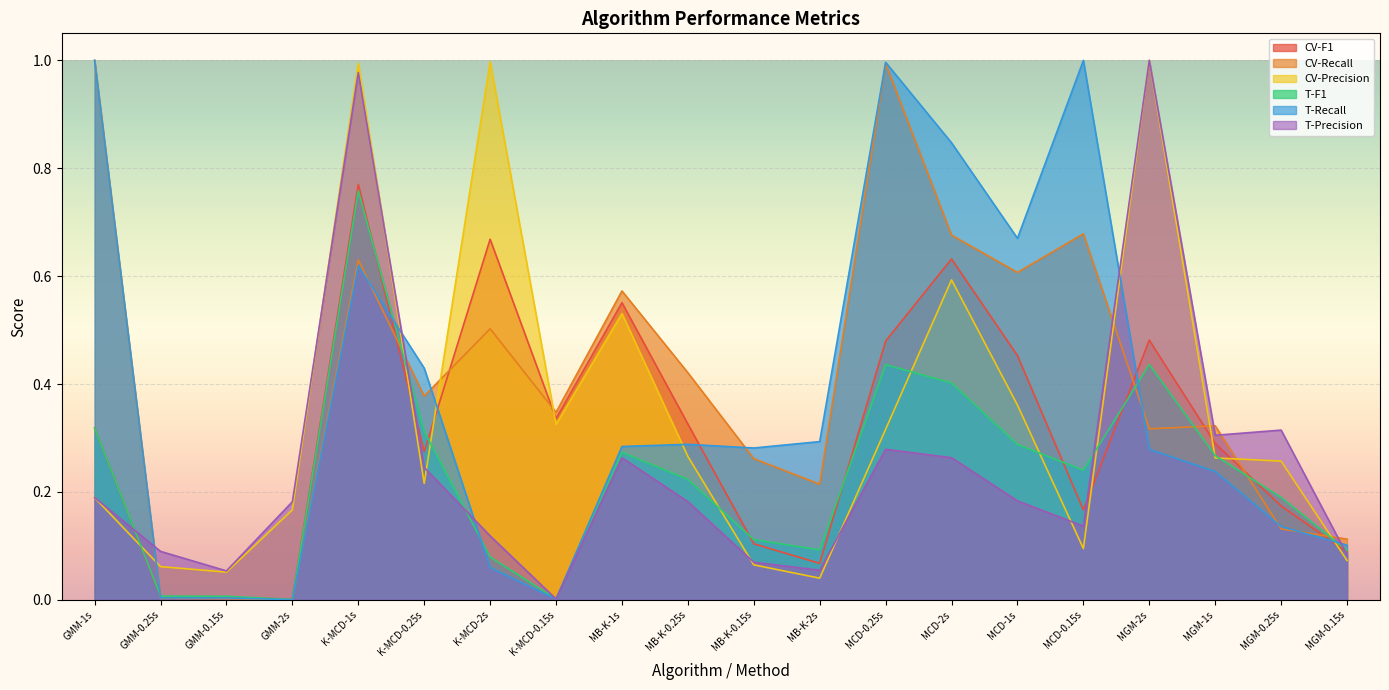

Reading left to right, what are all the values shown in this chart?

CV-F1: GMM-1s=0.3	GMM-0.25s=0.0	GMM-0.15s=0.0	GMM-2s=0.0	K-MCD-1s=0.8	K-MCD-0.25s=0.3	K-MCD-2s=0.7	K-MCD-0.15s=0.3	MB-K-1s=0.6	MB-K-0.25s=0.3	MB-K-0.15s=0.1	MB-K-2s=0.1	MCD-0.25s=0.5	MCD-2s=0.6	MCD-1s=0.5	MCD-0.15s=0.2	MGM-2s=0.5	MGM-1s=0.3	MGM-0.25s=0.2	MGM-0.15s=0.1
CV-Recall: GMM-1s=1.0	GMM-0.25s=0.0	GMM-0.15s=0.0	GMM-2s=0.0	K-MCD-1s=0.6	K-MCD-0.25s=0.4	K-MCD-2s=0.5	K-MCD-0.15s=0.3	MB-K-1s=0.6	MB-K-0.25s=0.4	MB-K-0.15s=0.3	MB-K-2s=0.2	MCD-0.25s=1.0	MCD-2s=0.7	MCD-1s=0.6	MCD-0.15s=0.7	MGM-2s=0.3	MGM-1s=0.3	MGM-0.25s=0.1	MGM-0.15s=0.1
CV-Precision: GMM-1s=0.2	GMM-0.25s=0.1	GMM-0.15s=0.1	GMM-2s=0.2	K-MCD-1s=1.0	K-MCD-0.25s=0.2	K-MCD-2s=1.0	K-MCD-0.15s=0.3	MB-K-1s=0.5	MB-K-0.25s=0.3	MB-K-0.15s=0.1	MB-K-2s=0.0	MCD-0.25s=0.3	MCD-2s=0.6	MCD-1s=0.4	MCD-0.15s=0.1	MGM-2s=1.0	MGM-1s=0.3	MGM-0.25s=0.3	MGM-0.15s=0.1
T-F1: GMM-1s=0.3	GMM-0.25s=0.0	GMM-0.15s=0.0	GMM-2s=0.0	K-MCD-1s=0.8	K-MCD-0.25s=0.3	K-MCD-2s=0.1	K-MCD-0.15s=0.0	MB-K-1s=0.3	MB-K-0.25s=0.2	MB-K-0.15s=0.1	MB-K-2s=0.1	MCD-0.25s=0.4	MCD-2s=0.4	MCD-1s=0.3	MCD-0.15s=0.2	MGM-2s=0.4	MGM-1s=0.3	MGM-0.25s=0.2	MGM-0.15s=0.1
T-Recall: GMM-1s=1.0	GMM-0.25s=0.0	GMM-0.15s=0.0	GMM-2s=0.0	K-MCD-1s=0.6	K-MCD-0.25s=0.4	K-MCD-2s=0.1	K-MCD-0.15s=0.0	MB-K-1s=0.3	MB-K-0.25s=0.3	MB-K-0.15s=0.3	MB-K-2s=0.3	MCD-0.25s=1.0	MCD-2s=0.8	MCD-1s=0.7	MCD-0.15s=1.0	MGM-2s=0.3	MGM-1s=0.2	MGM-0.25s=0.1	MGM-0.15s=0.1
T-Precision: GMM-1s=0.2	GMM-0.25s=0.1	GMM-0.15s=0.1	GMM-2s=0.2	K-MCD-1s=1.0	K-MCD-0.25s=0.2	K-MCD-2s=0.1	K-MCD-0.15s=0.0	MB-K-1s=0.3	MB-K-0.25s=0.2	MB-K-0.15s=0.1	MB-K-2s=0.1	MCD-0.25s=0.3	MCD-2s=0.3	MCD-1s=0.2	MCD-0.15s=0.1	MGM-2s=1.0	MGM-1s=0.3	MGM-0.25s=0.3	MGM-0.15s=0.1